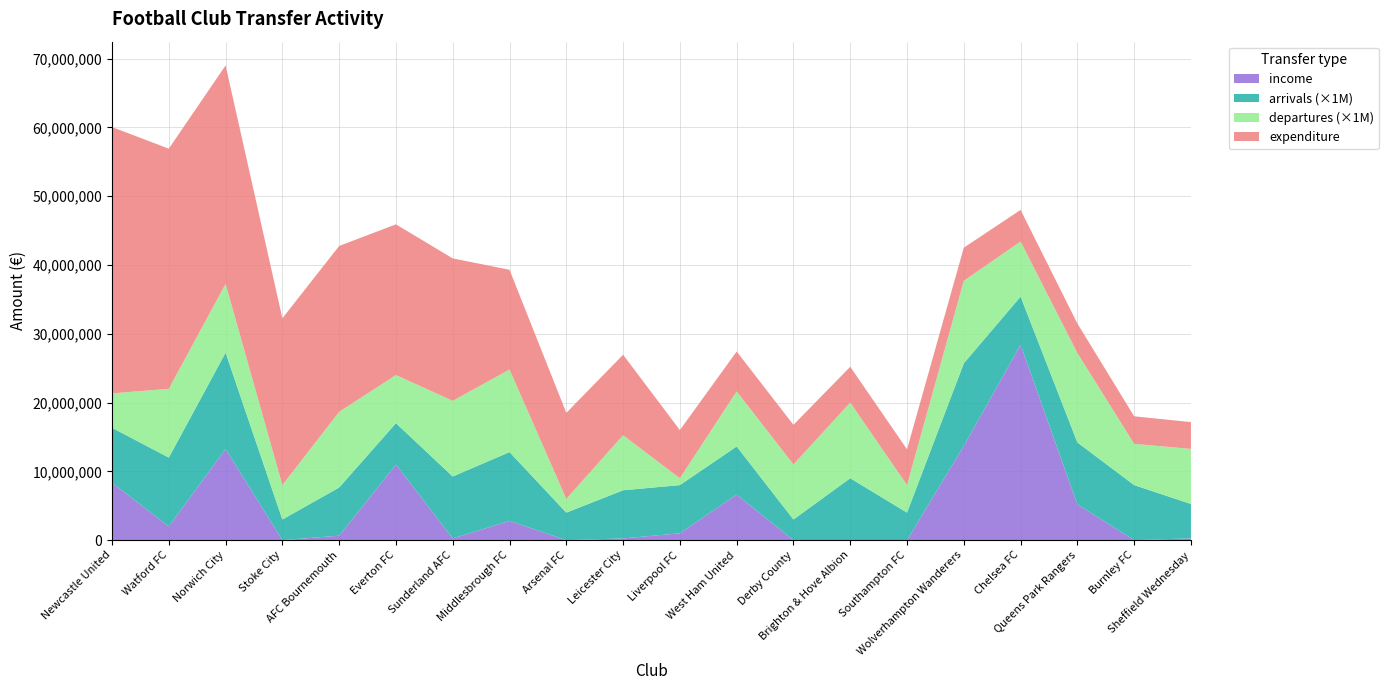

What is the highest value of the income series?

28400000